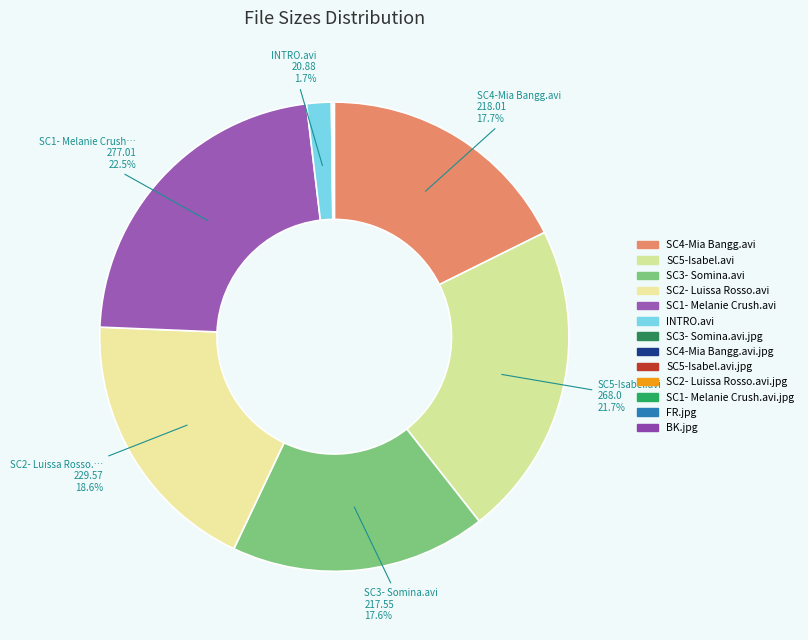

Count the number of slices in the pie.

13